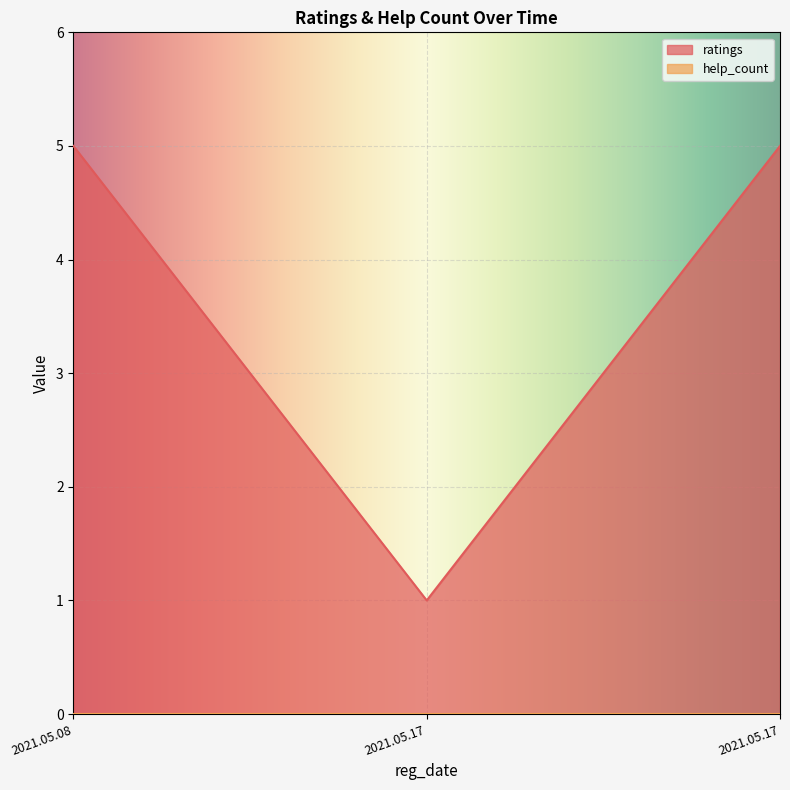

List the series in order of their overall mean, lowest first.

help_count, ratings